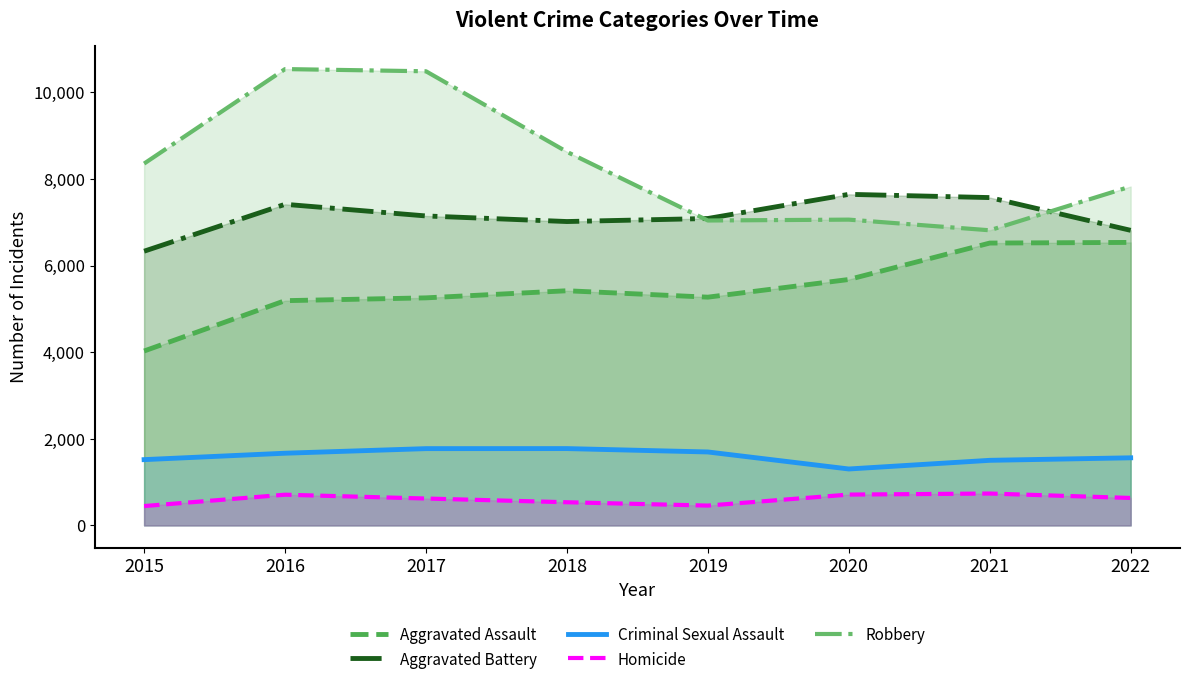

Which series has the largest total across all categories?

Robbery